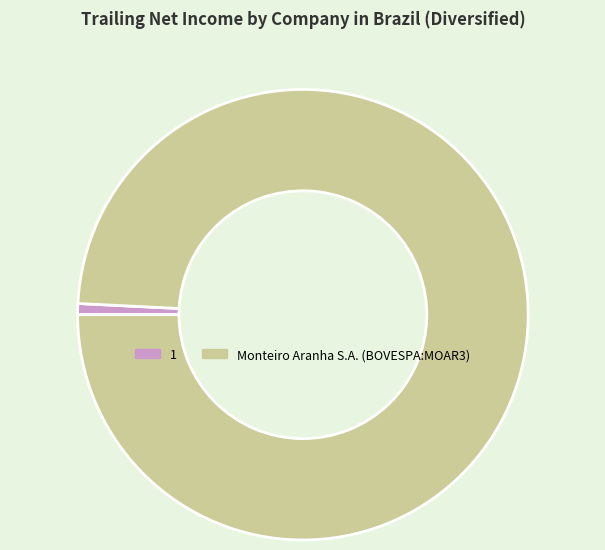

What is the largest slice in the pie chart?

Monteiro Aranha S.A. (BOVESPA:MOAR3)